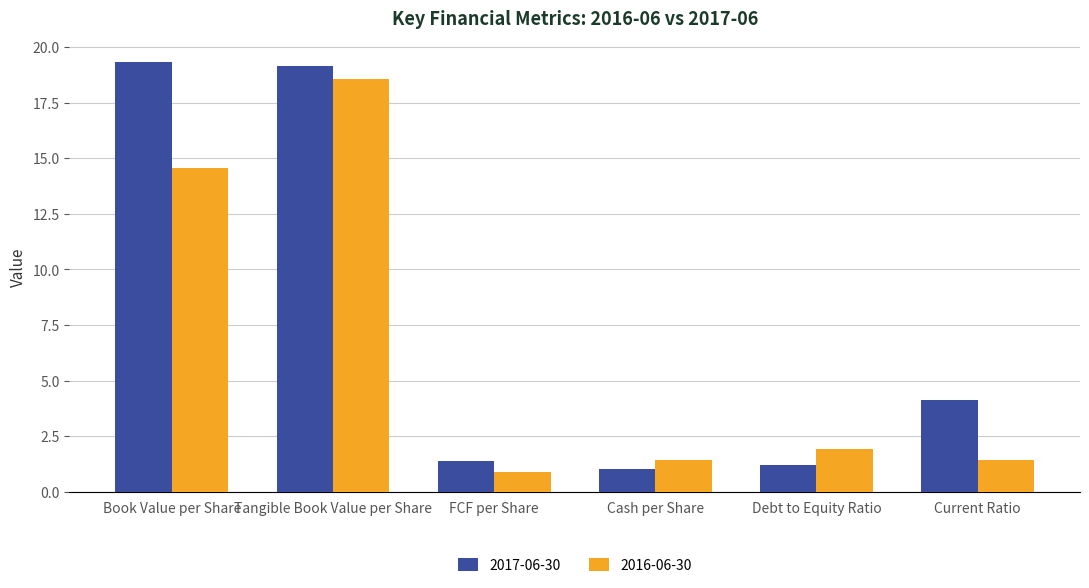

What position from the left is Book Value per Share?

1